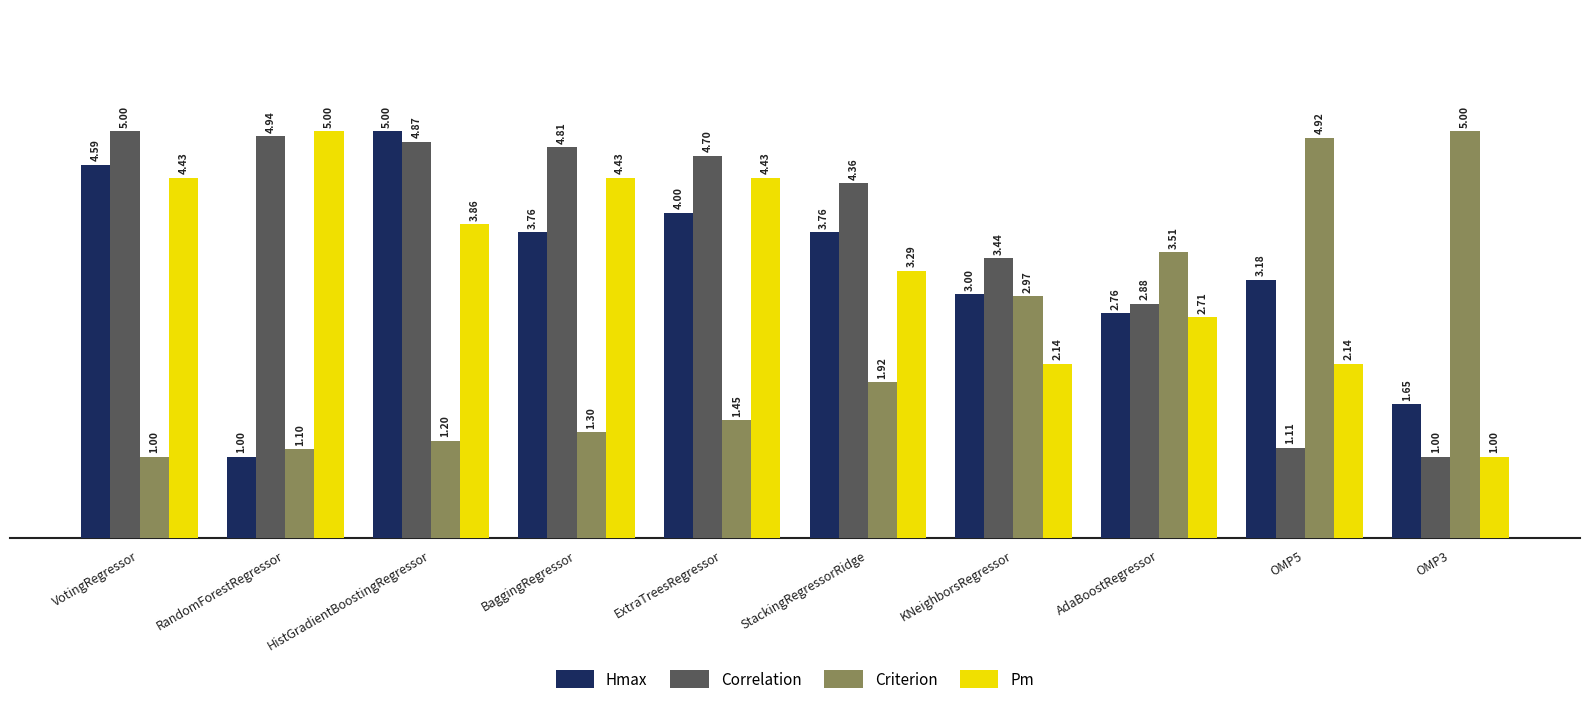

Which category has the lowest value in the Criterion series?

VotingRegressor